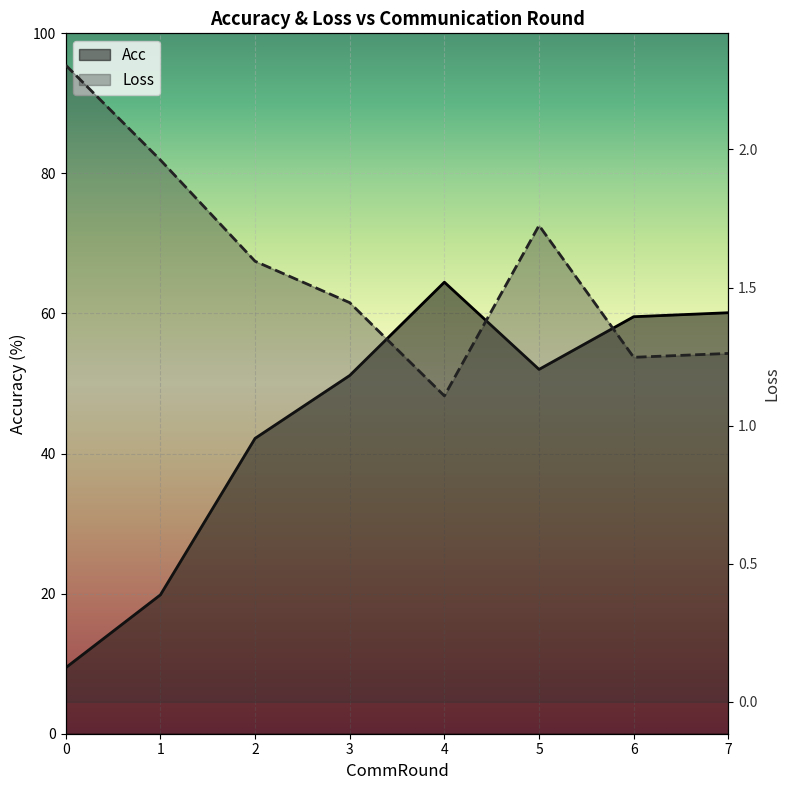

What is the difference between the second highest and minimum values in the Acc series?

50.7